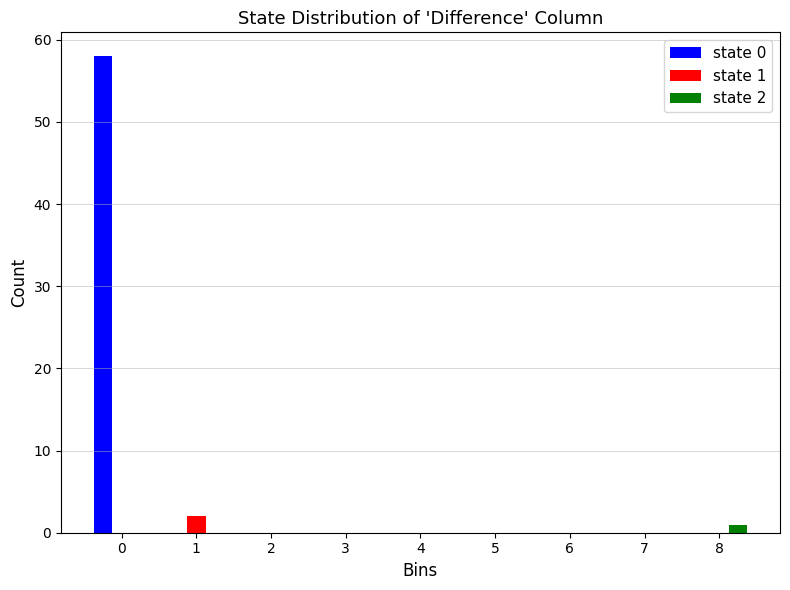

In the state 2 series, which range on the x-axis has the tallest bar?

7.5 to 8.5